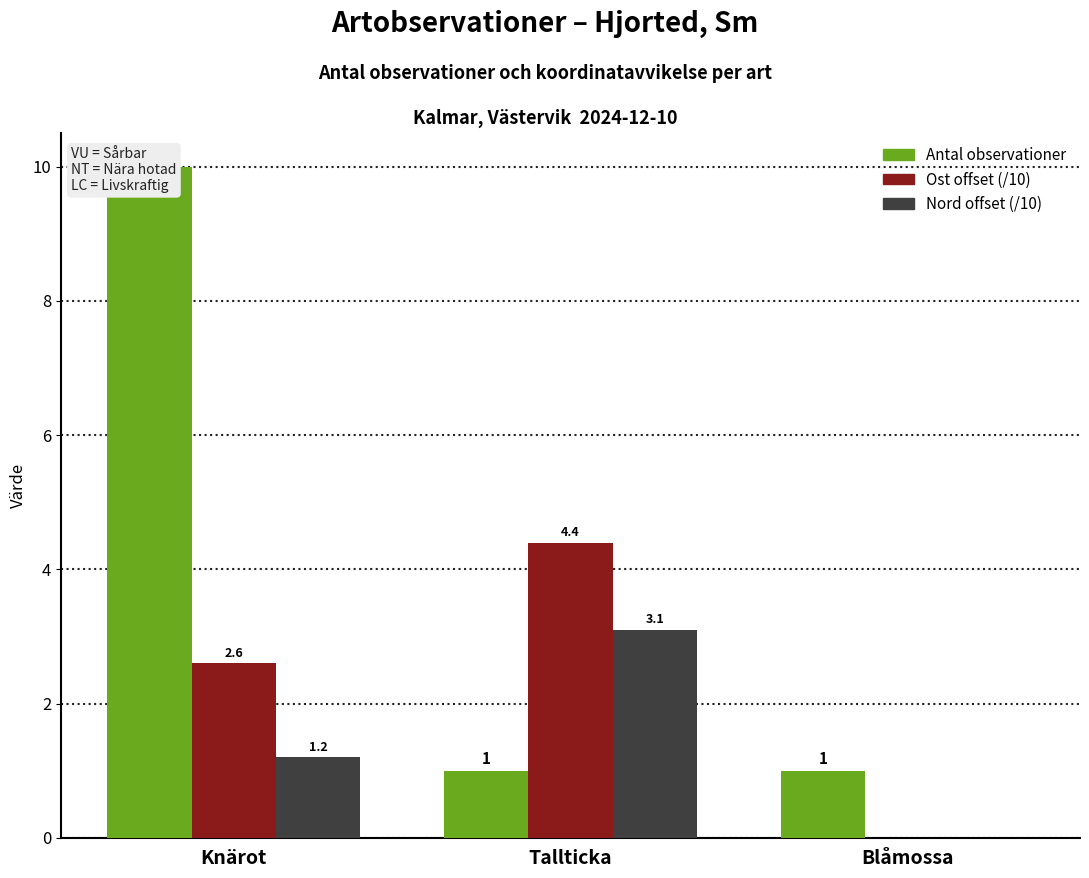

List the series in order of their peak value, highest first.

Antal observationer, Ost offset (/10), Nord offset (/10)